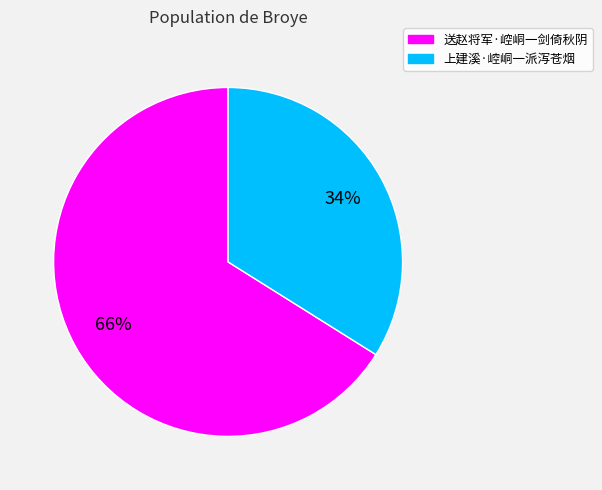

Which slice is the smallest?

上建溪·崆峒一派泻苍烟